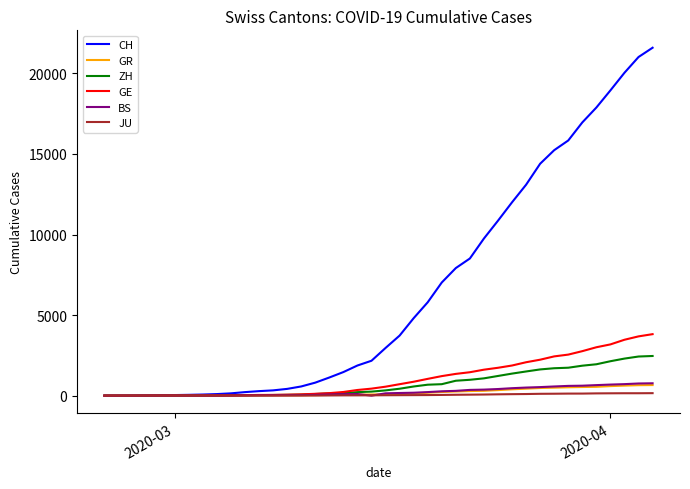

Which series has the widest spread of values?

CH